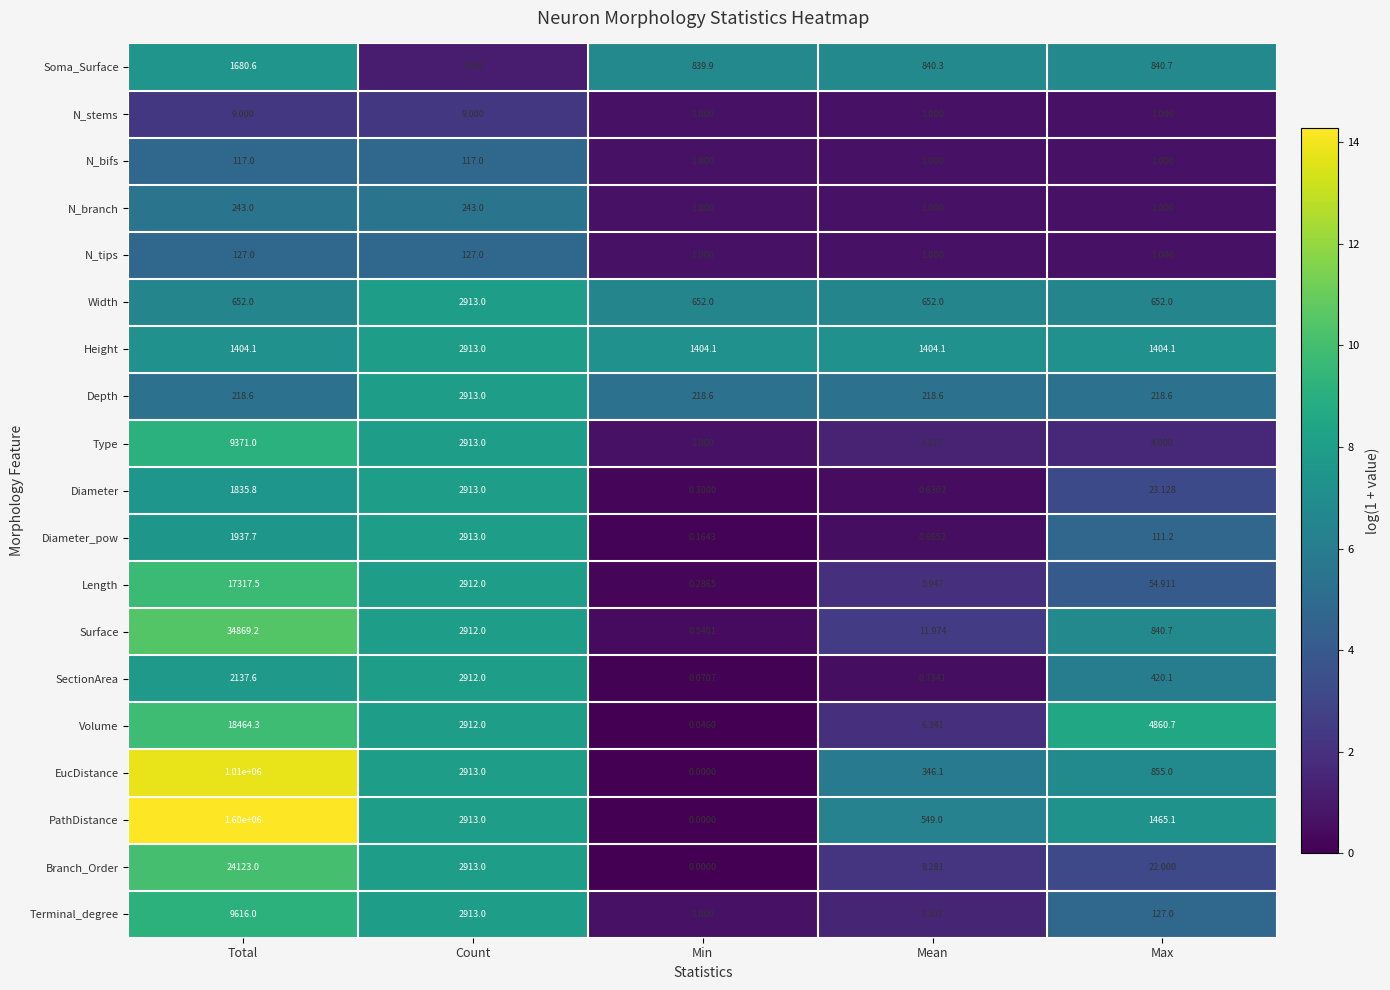

At which label does Diameter_pow reach its peak?

Count